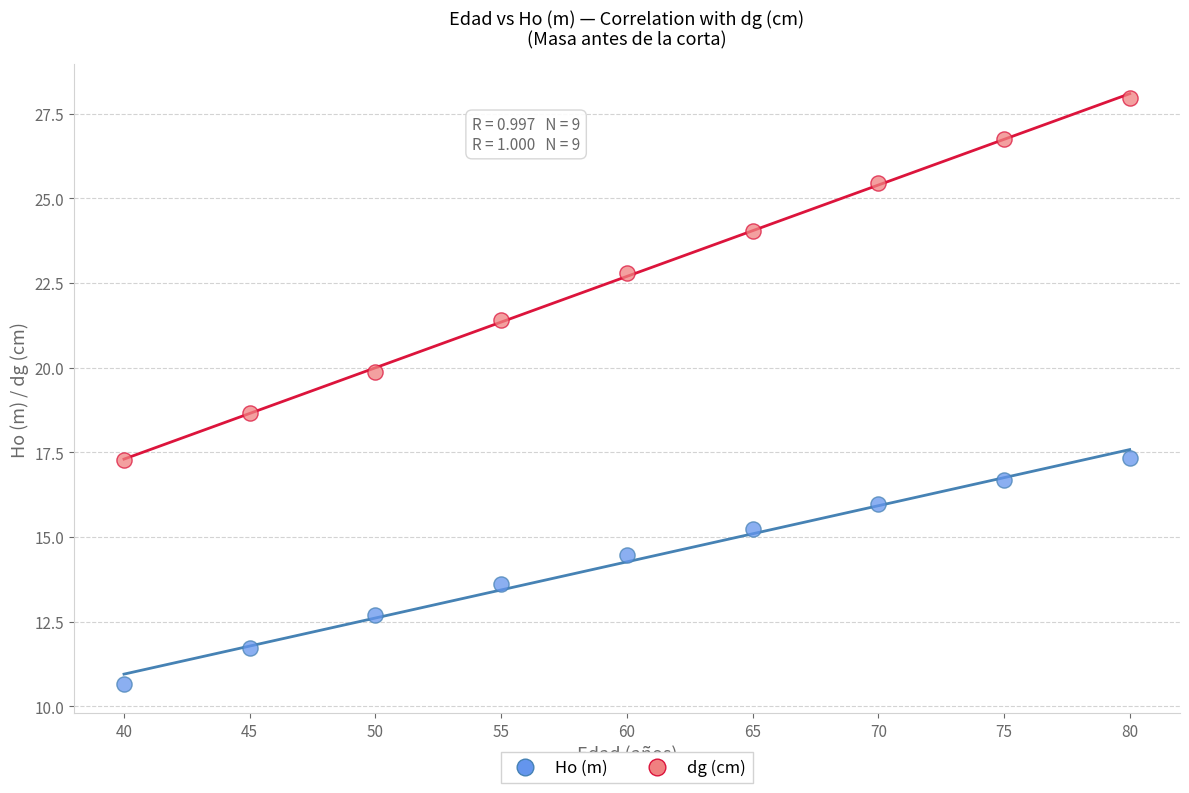

What are all the series names shown in the legend?

Ho (m), dg (cm)